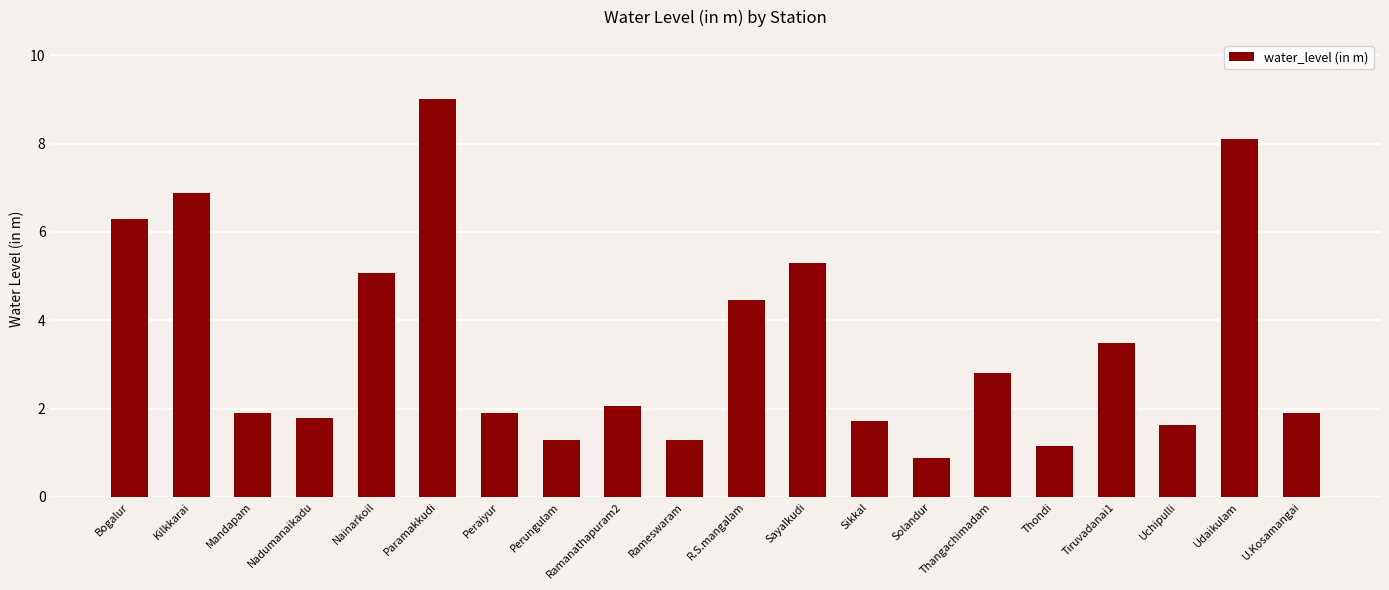

True or false: the data shows 0.3 at Solandur.

False